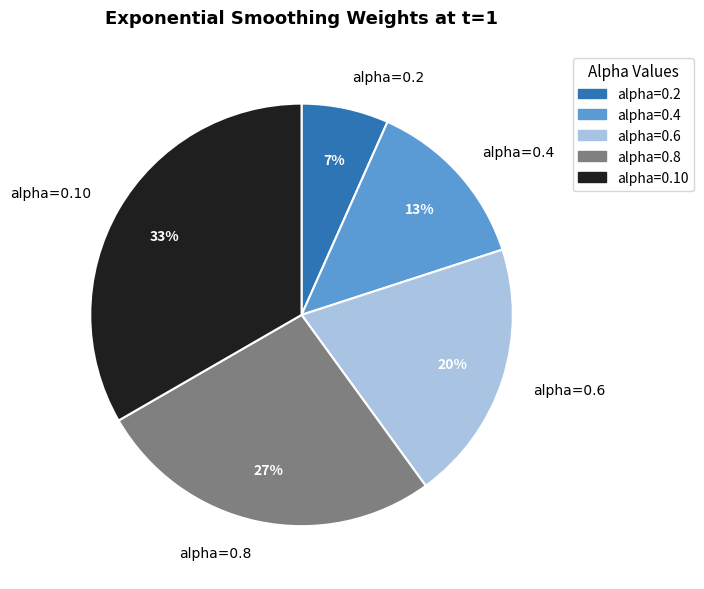

To the nearest percent, what percentage of the pie is alpha=0.10?

33%